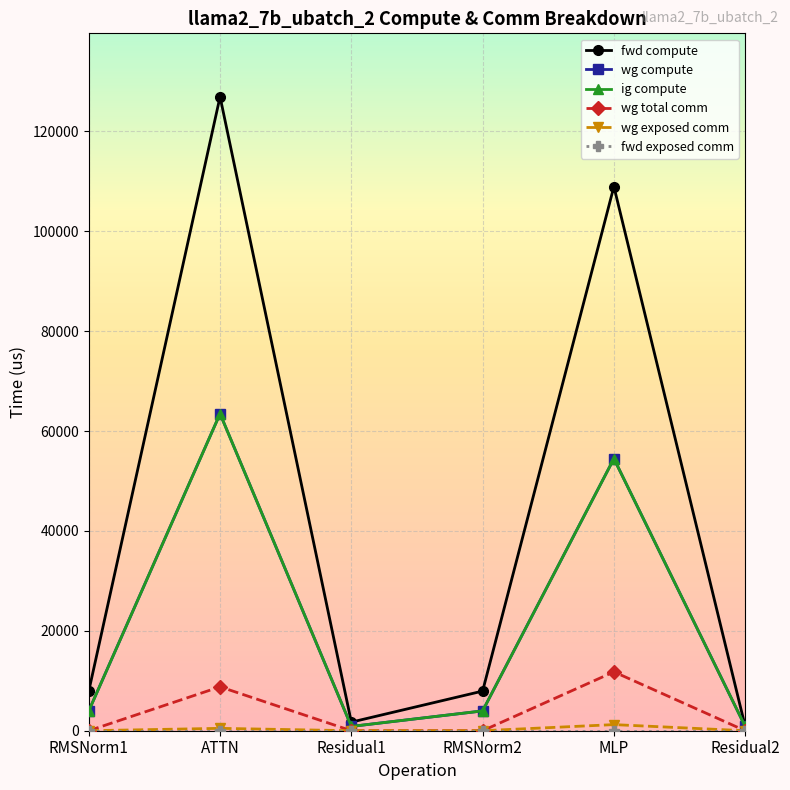

List the labels in order of wg total comm value, smallest first.

RMSNorm1, Residual1, RMSNorm2, Residual2, ATTN, MLP